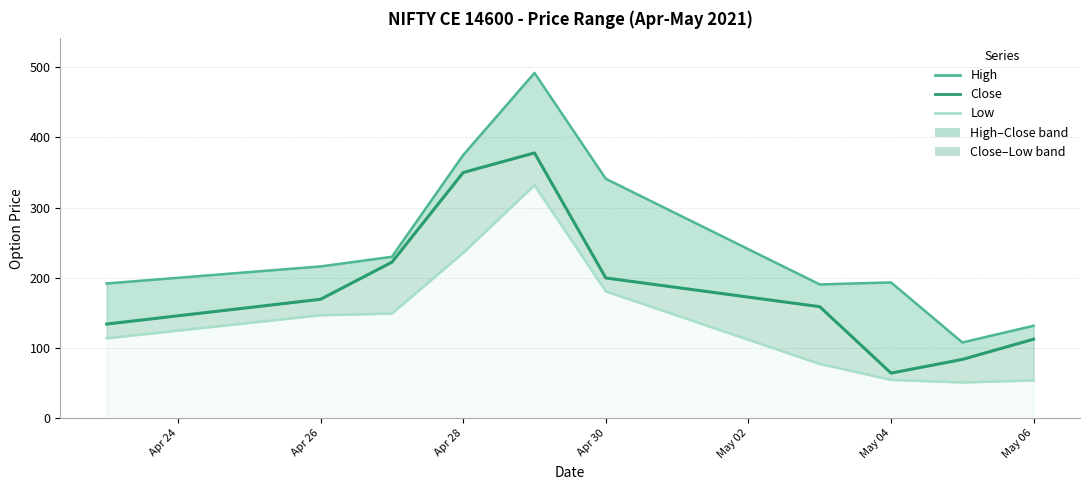

What is the difference between the maximum and minimum values in the Low series?

280.9